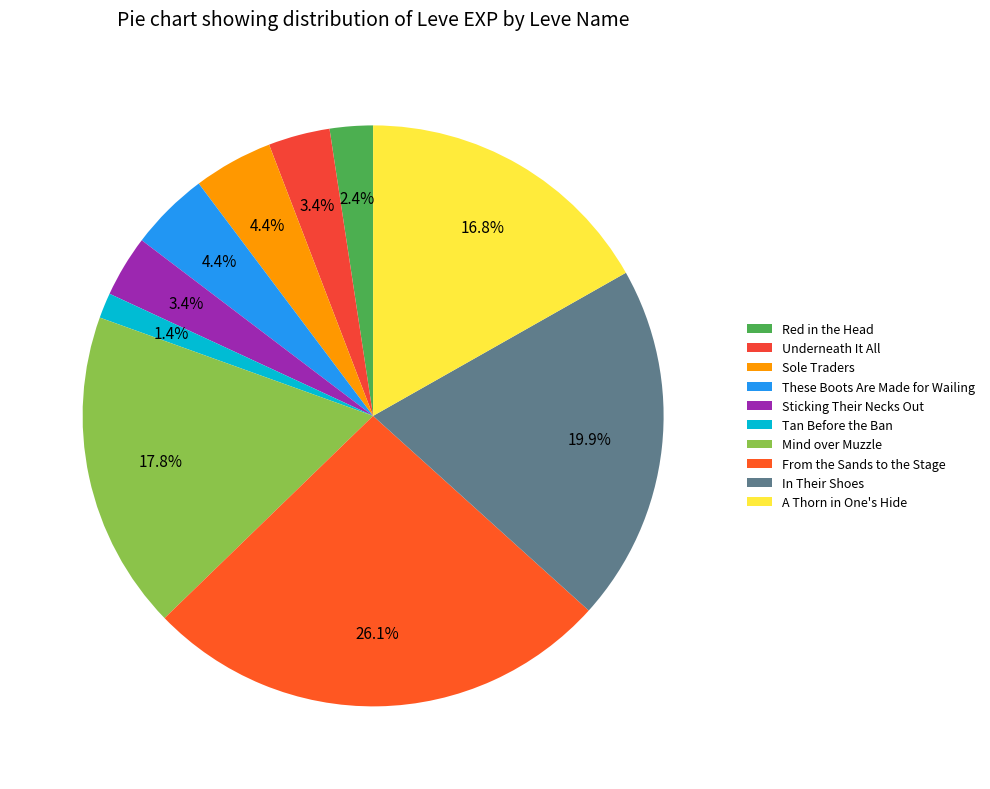

Does Tan Before the Ban account for over 50% of the chart?

No